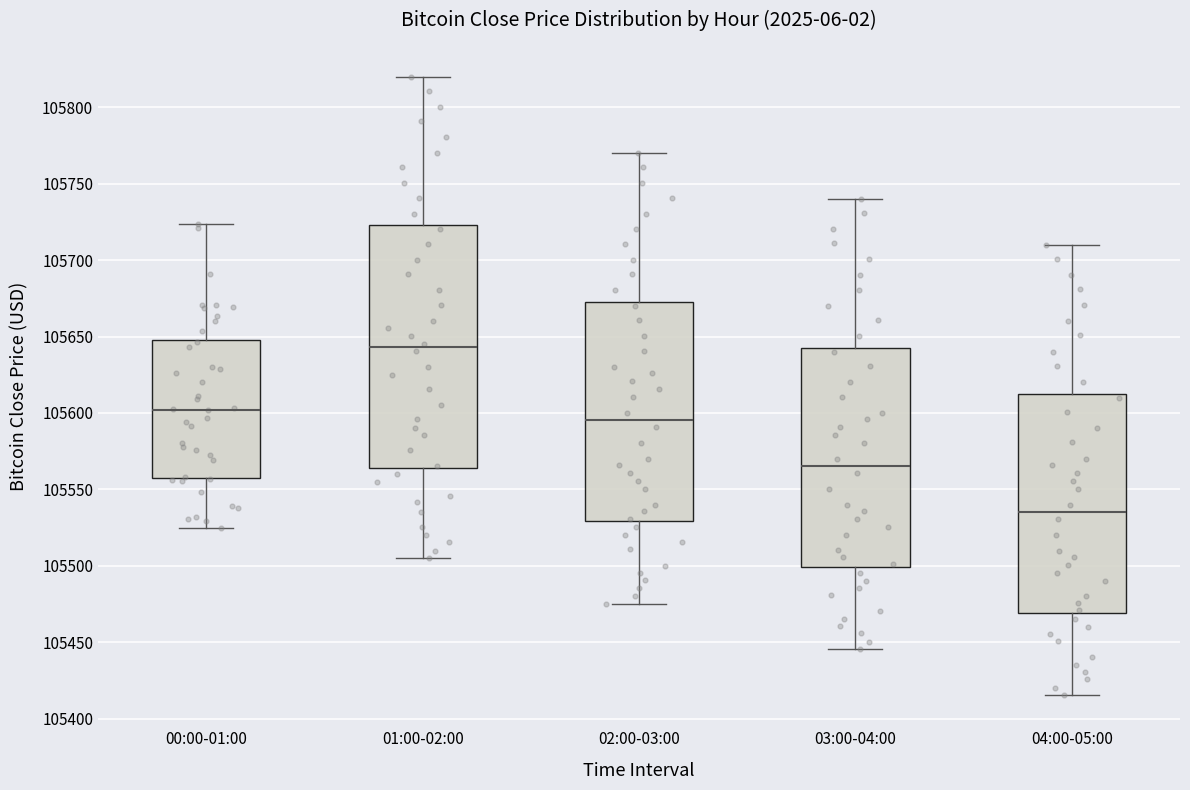

Which box's median line is the lowest?

04:00-05:00